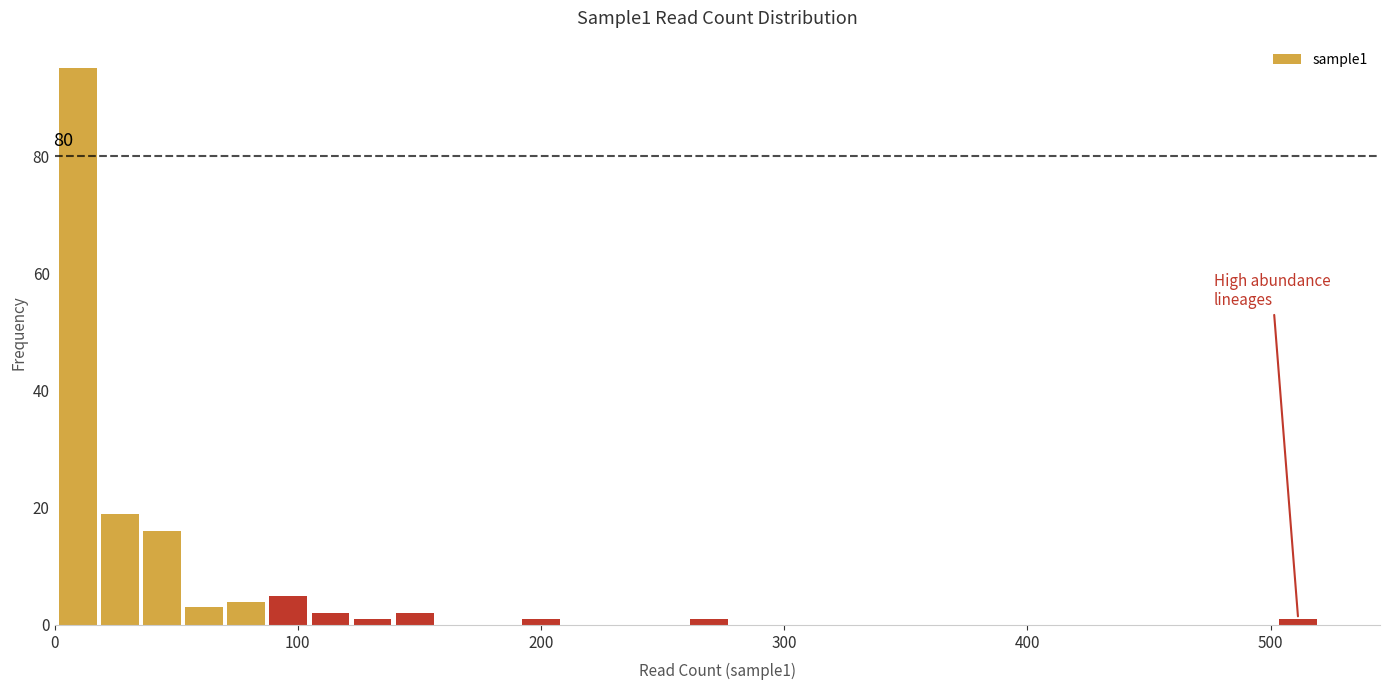

Around what value on the x-axis is the tallest bar? Give the approximate position of its centre, as read against the axis.

10